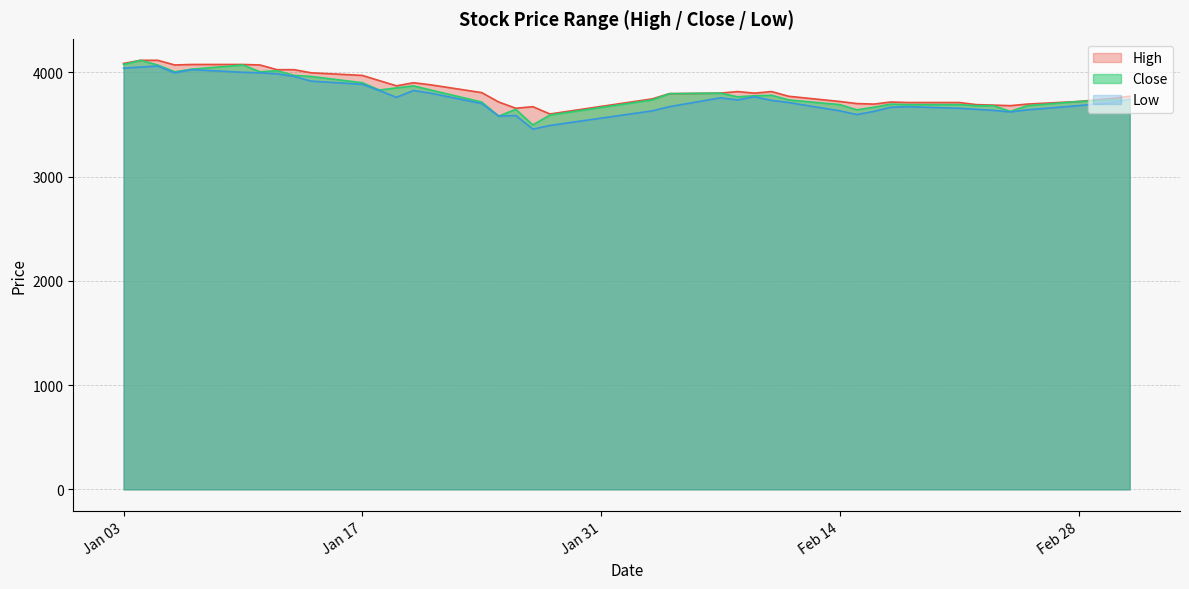

What is the sum of all Low values?

150435